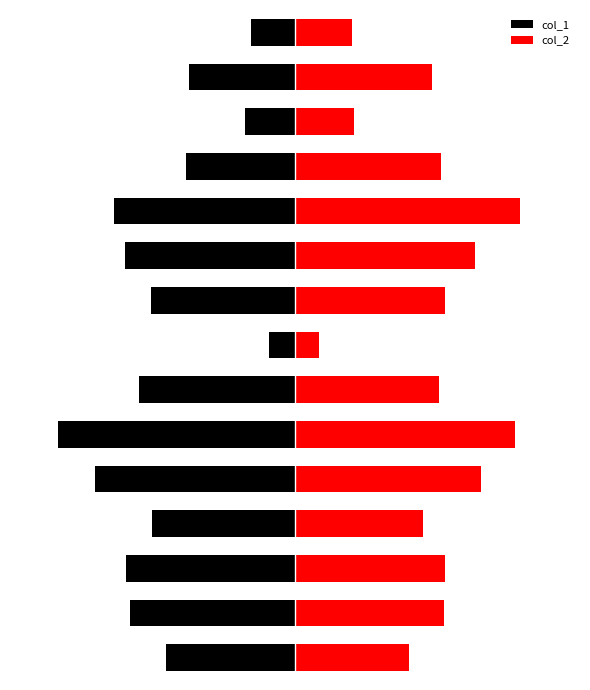

The col_1 series shows -0.7 at 9. True or false?

True